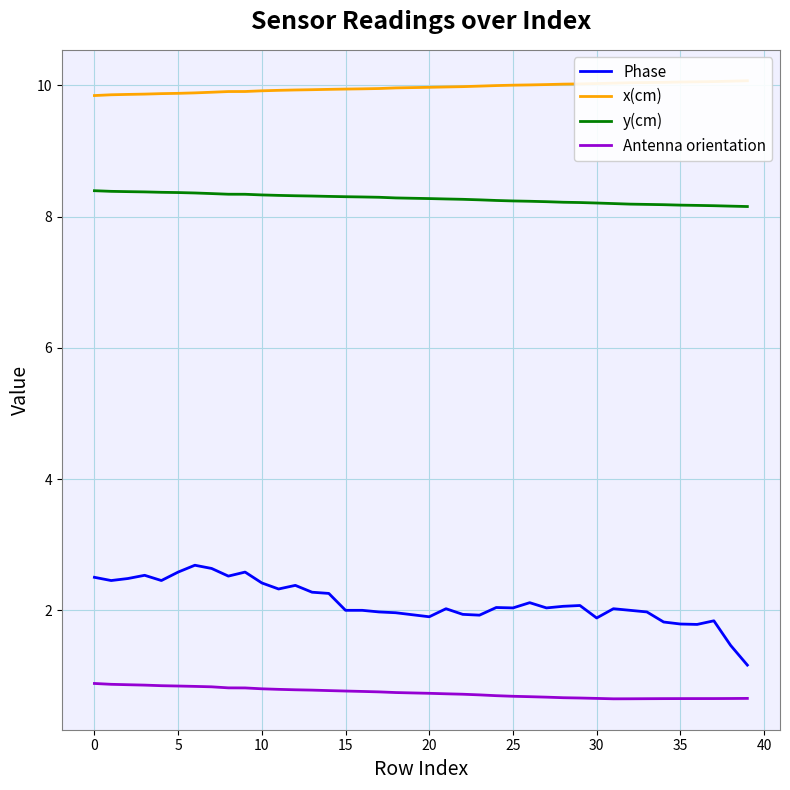

The Antenna orientation series shows 0.7 at 35. True or false?

True